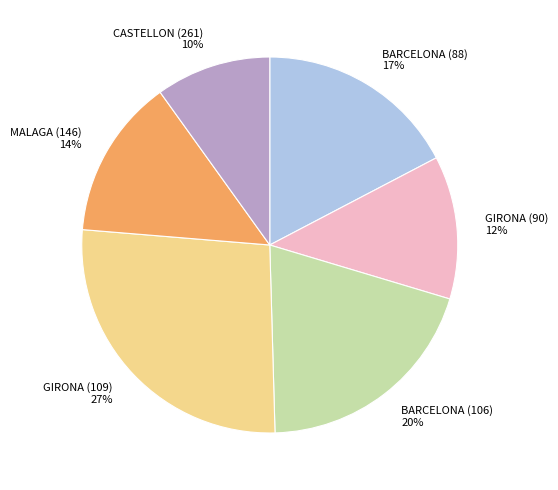

The MALAGA (146) slice represents 2% of the pie. True or false?

False